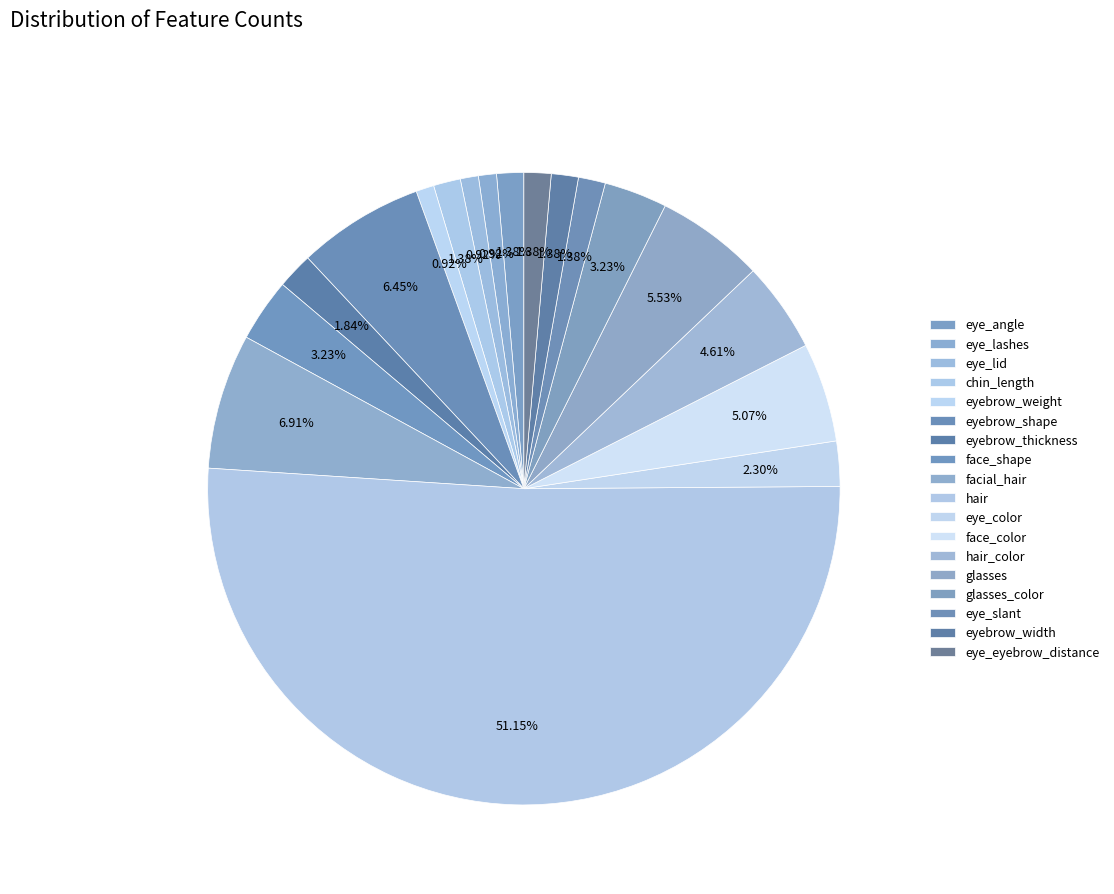

How many segments does this pie chart have?

18